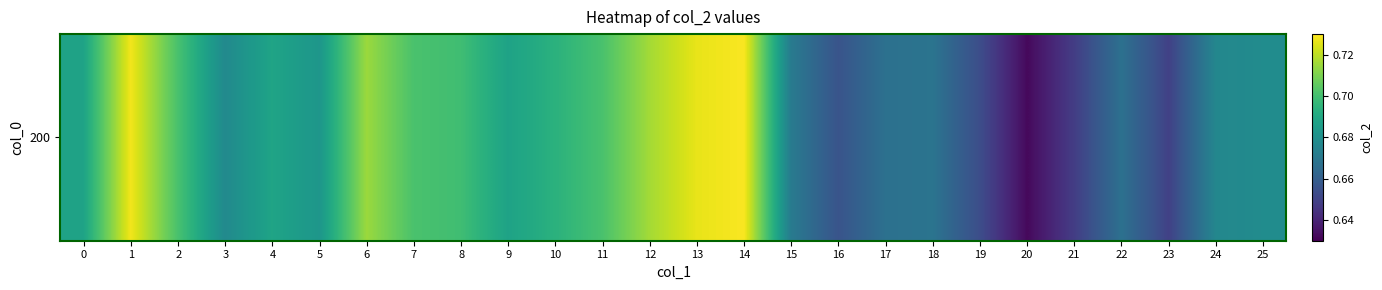

True or false: the data shows 0.7 at 3.

True